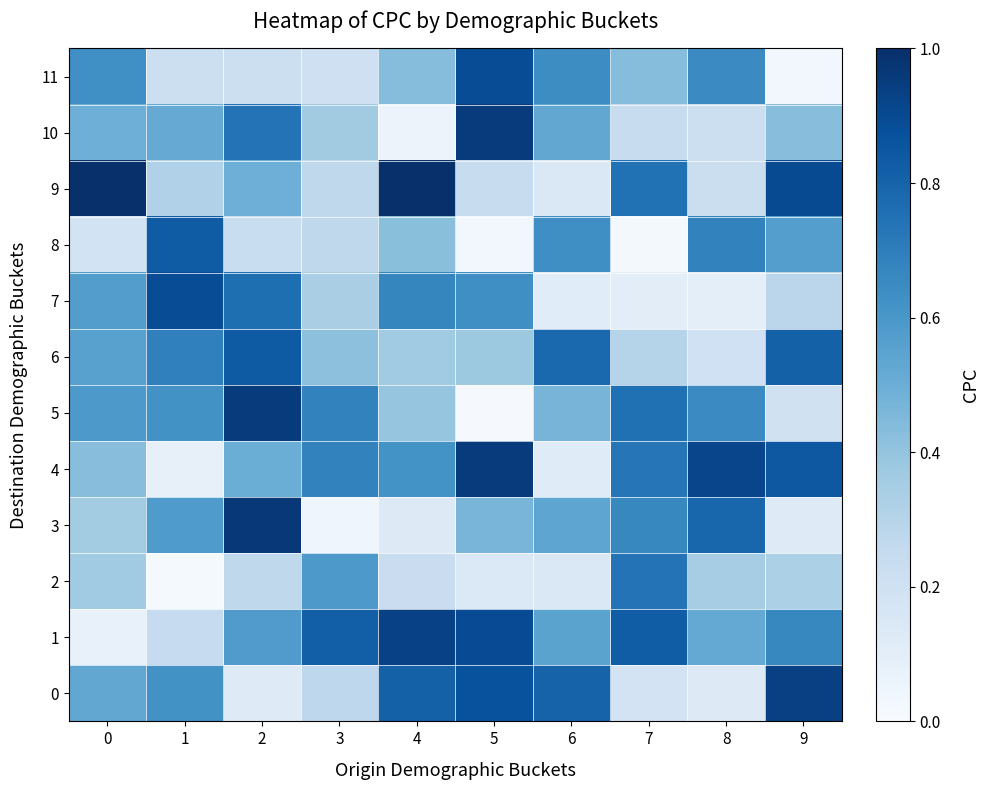

What is the maximum value shown in the chart?

1.0